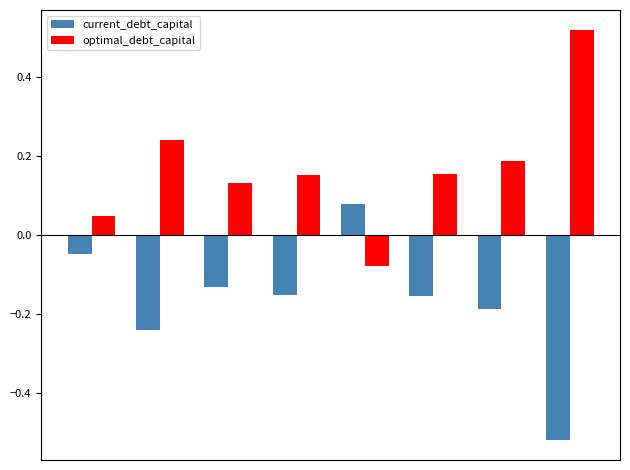

Rank the series by their maximum value, from highest to lowest.

optimal_debt_capital, current_debt_capital